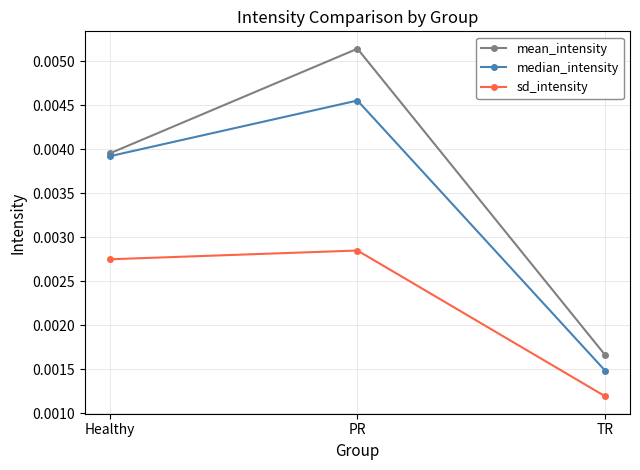

Between PR and TR, which series saw the biggest shift?

mean_intensity